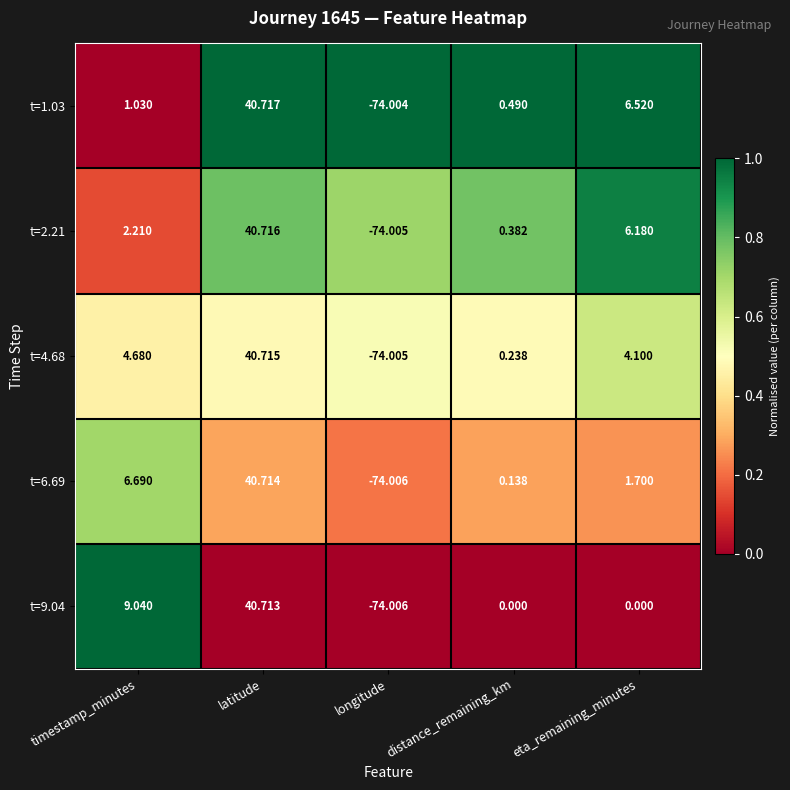

Where does the t=4.68 series first go above 4?

timestamp_minutes